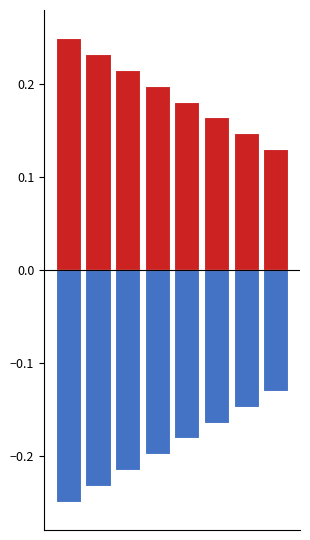

What is the sum of the Min values at 2 and 6?

0.4